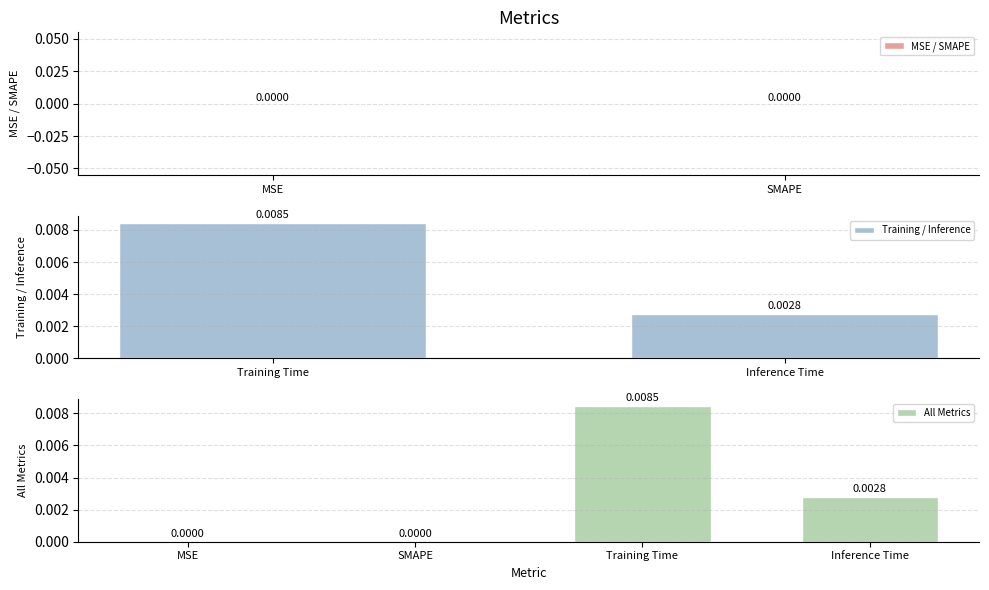

Count the values in the range 0 to 1.

4